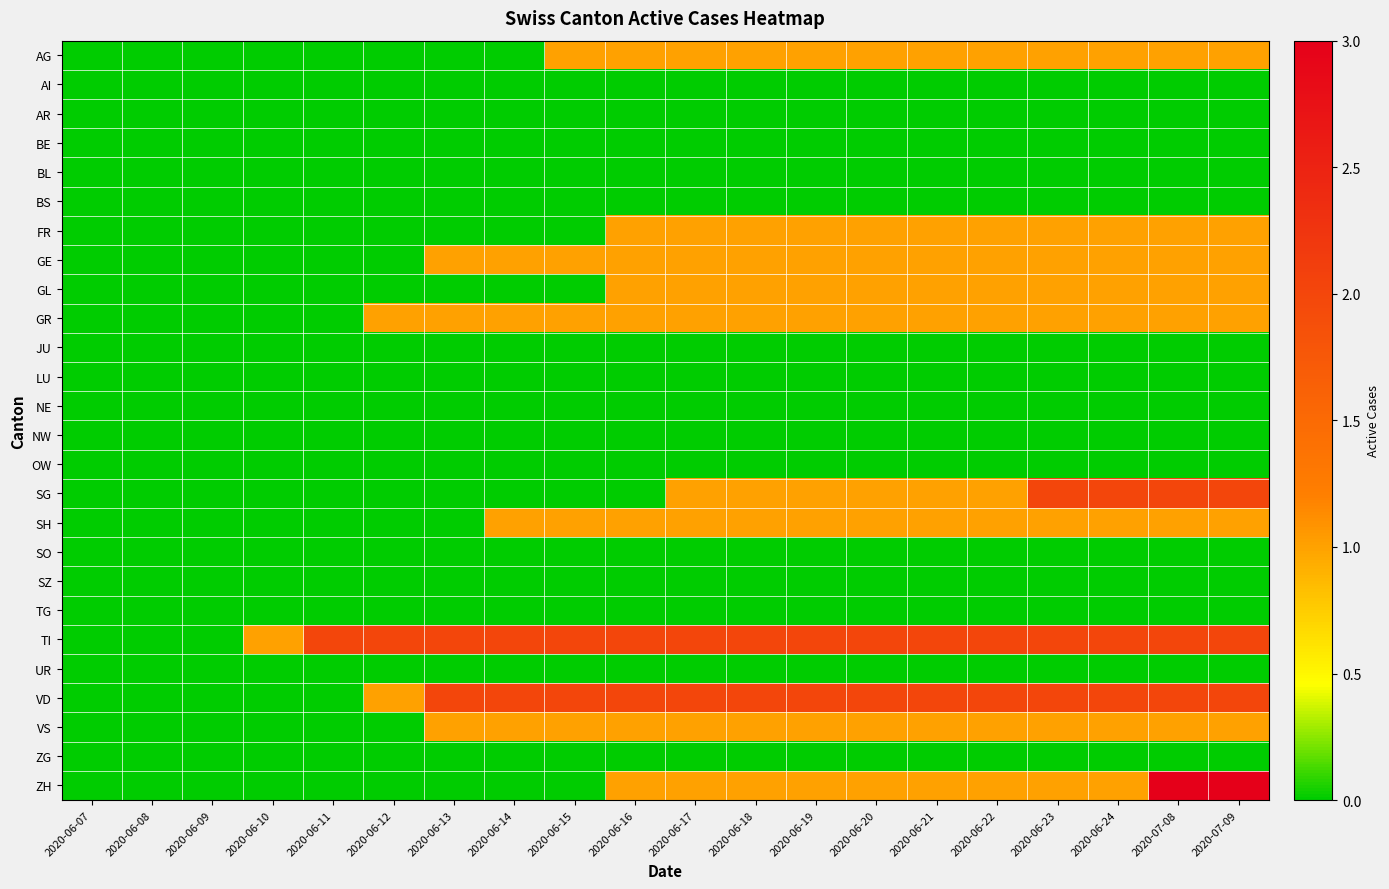

Reading right to left, what are all the values shown in this chart?

AG: 2020-07-09=1	2020-07-08=1	2020-06-24=1	2020-06-23=1	2020-06-22=1	2020-06-21=1	2020-06-20=1	2020-06-19=1	2020-06-18=1	2020-06-17=1	2020-06-16=1	2020-06-15=1	2020-06-14=0	2020-06-13=0	2020-06-12=0	2020-06-11=0	2020-06-10=0	2020-06-09=0	2020-06-08=0	2020-06-07=0
AI: 2020-07-09=0	2020-07-08=0	2020-06-24=0	2020-06-23=0	2020-06-22=0	2020-06-21=0	2020-06-20=0	2020-06-19=0	2020-06-18=0	2020-06-17=0	2020-06-16=0	2020-06-15=0	2020-06-14=0	2020-06-13=0	2020-06-12=0	2020-06-11=0	2020-06-10=0	2020-06-09=0	2020-06-08=0	2020-06-07=0
AR: 2020-07-09=0	2020-07-08=0	2020-06-24=0	2020-06-23=0	2020-06-22=0	2020-06-21=0	2020-06-20=0	2020-06-19=0	2020-06-18=0	2020-06-17=0	2020-06-16=0	2020-06-15=0	2020-06-14=0	2020-06-13=0	2020-06-12=0	2020-06-11=0	2020-06-10=0	2020-06-09=0	2020-06-08=0	2020-06-07=0
BE: 2020-07-09=0	2020-07-08=0	2020-06-24=0	2020-06-23=0	2020-06-22=0	2020-06-21=0	2020-06-20=0	2020-06-19=0	2020-06-18=0	2020-06-17=0	2020-06-16=0	2020-06-15=0	2020-06-14=0	2020-06-13=0	2020-06-12=0	2020-06-11=0	2020-06-10=0	2020-06-09=0	2020-06-08=0	2020-06-07=0
BL: 2020-07-09=0	2020-07-08=0	2020-06-24=0	2020-06-23=0	2020-06-22=0	2020-06-21=0	2020-06-20=0	2020-06-19=0	2020-06-18=0	2020-06-17=0	2020-06-16=0	2020-06-15=0	2020-06-14=0	2020-06-13=0	2020-06-12=0	2020-06-11=0	2020-06-10=0	2020-06-09=0	2020-06-08=0	2020-06-07=0
BS: 2020-07-09=0	2020-07-08=0	2020-06-24=0	2020-06-23=0	2020-06-22=0	2020-06-21=0	2020-06-20=0	2020-06-19=0	2020-06-18=0	2020-06-17=0	2020-06-16=0	2020-06-15=0	2020-06-14=0	2020-06-13=0	2020-06-12=0	2020-06-11=0	2020-06-10=0	2020-06-09=0	2020-06-08=0	2020-06-07=0
FR: 2020-07-09=1	2020-07-08=1	2020-06-24=1	2020-06-23=1	2020-06-22=1	2020-06-21=1	2020-06-20=1	2020-06-19=1	2020-06-18=1	2020-06-17=1	2020-06-16=1	2020-06-15=0	2020-06-14=0	2020-06-13=0	2020-06-12=0	2020-06-11=0	2020-06-10=0	2020-06-09=0	2020-06-08=0	2020-06-07=0
GE: 2020-07-09=1	2020-07-08=1	2020-06-24=1	2020-06-23=1	2020-06-22=1	2020-06-21=1	2020-06-20=1	2020-06-19=1	2020-06-18=1	2020-06-17=1	2020-06-16=1	2020-06-15=1	2020-06-14=1	2020-06-13=1	2020-06-12=0	2020-06-11=0	2020-06-10=0	2020-06-09=0	2020-06-08=0	2020-06-07=0
GL: 2020-07-09=1	2020-07-08=1	2020-06-24=1	2020-06-23=1	2020-06-22=1	2020-06-21=1	2020-06-20=1	2020-06-19=1	2020-06-18=1	2020-06-17=1	2020-06-16=1	2020-06-15=0	2020-06-14=0	2020-06-13=0	2020-06-12=0	2020-06-11=0	2020-06-10=0	2020-06-09=0	2020-06-08=0	2020-06-07=0
GR: 2020-07-09=1	2020-07-08=1	2020-06-24=1	2020-06-23=1	2020-06-22=1	2020-06-21=1	2020-06-20=1	2020-06-19=1	2020-06-18=1	2020-06-17=1	2020-06-16=1	2020-06-15=1	2020-06-14=1	2020-06-13=1	2020-06-12=1	2020-06-11=0	2020-06-10=0	2020-06-09=0	2020-06-08=0	2020-06-07=0
JU: 2020-07-09=0	2020-07-08=0	2020-06-24=0	2020-06-23=0	2020-06-22=0	2020-06-21=0	2020-06-20=0	2020-06-19=0	2020-06-18=0	2020-06-17=0	2020-06-16=0	2020-06-15=0	2020-06-14=0	2020-06-13=0	2020-06-12=0	2020-06-11=0	2020-06-10=0	2020-06-09=0	2020-06-08=0	2020-06-07=0
LU: 2020-07-09=0	2020-07-08=0	2020-06-24=0	2020-06-23=0	2020-06-22=0	2020-06-21=0	2020-06-20=0	2020-06-19=0	2020-06-18=0	2020-06-17=0	2020-06-16=0	2020-06-15=0	2020-06-14=0	2020-06-13=0	2020-06-12=0	2020-06-11=0	2020-06-10=0	2020-06-09=0	2020-06-08=0	2020-06-07=0
NE: 2020-07-09=0	2020-07-08=0	2020-06-24=0	2020-06-23=0	2020-06-22=0	2020-06-21=0	2020-06-20=0	2020-06-19=0	2020-06-18=0	2020-06-17=0	2020-06-16=0	2020-06-15=0	2020-06-14=0	2020-06-13=0	2020-06-12=0	2020-06-11=0	2020-06-10=0	2020-06-09=0	2020-06-08=0	2020-06-07=0
NW: 2020-07-09=0	2020-07-08=0	2020-06-24=0	2020-06-23=0	2020-06-22=0	2020-06-21=0	2020-06-20=0	2020-06-19=0	2020-06-18=0	2020-06-17=0	2020-06-16=0	2020-06-15=0	2020-06-14=0	2020-06-13=0	2020-06-12=0	2020-06-11=0	2020-06-10=0	2020-06-09=0	2020-06-08=0	2020-06-07=0
OW: 2020-07-09=0	2020-07-08=0	2020-06-24=0	2020-06-23=0	2020-06-22=0	2020-06-21=0	2020-06-20=0	2020-06-19=0	2020-06-18=0	2020-06-17=0	2020-06-16=0	2020-06-15=0	2020-06-14=0	2020-06-13=0	2020-06-12=0	2020-06-11=0	2020-06-10=0	2020-06-09=0	2020-06-08=0	2020-06-07=0
SG: 2020-07-09=2	2020-07-08=2	2020-06-24=2	2020-06-23=2	2020-06-22=1	2020-06-21=1	2020-06-20=1	2020-06-19=1	2020-06-18=1	2020-06-17=1	2020-06-16=0	2020-06-15=0	2020-06-14=0	2020-06-13=0	2020-06-12=0	2020-06-11=0	2020-06-10=0	2020-06-09=0	2020-06-08=0	2020-06-07=0
SH: 2020-07-09=1	2020-07-08=1	2020-06-24=1	2020-06-23=1	2020-06-22=1	2020-06-21=1	2020-06-20=1	2020-06-19=1	2020-06-18=1	2020-06-17=1	2020-06-16=1	2020-06-15=1	2020-06-14=1	2020-06-13=0	2020-06-12=0	2020-06-11=0	2020-06-10=0	2020-06-09=0	2020-06-08=0	2020-06-07=0
SO: 2020-07-09=0	2020-07-08=0	2020-06-24=0	2020-06-23=0	2020-06-22=0	2020-06-21=0	2020-06-20=0	2020-06-19=0	2020-06-18=0	2020-06-17=0	2020-06-16=0	2020-06-15=0	2020-06-14=0	2020-06-13=0	2020-06-12=0	2020-06-11=0	2020-06-10=0	2020-06-09=0	2020-06-08=0	2020-06-07=0
SZ: 2020-07-09=0	2020-07-08=0	2020-06-24=0	2020-06-23=0	2020-06-22=0	2020-06-21=0	2020-06-20=0	2020-06-19=0	2020-06-18=0	2020-06-17=0	2020-06-16=0	2020-06-15=0	2020-06-14=0	2020-06-13=0	2020-06-12=0	2020-06-11=0	2020-06-10=0	2020-06-09=0	2020-06-08=0	2020-06-07=0
TG: 2020-07-09=0	2020-07-08=0	2020-06-24=0	2020-06-23=0	2020-06-22=0	2020-06-21=0	2020-06-20=0	2020-06-19=0	2020-06-18=0	2020-06-17=0	2020-06-16=0	2020-06-15=0	2020-06-14=0	2020-06-13=0	2020-06-12=0	2020-06-11=0	2020-06-10=0	2020-06-09=0	2020-06-08=0	2020-06-07=0
TI: 2020-07-09=2	2020-07-08=2	2020-06-24=2	2020-06-23=2	2020-06-22=2	2020-06-21=2	2020-06-20=2	2020-06-19=2	2020-06-18=2	2020-06-17=2	2020-06-16=2	2020-06-15=2	2020-06-14=2	2020-06-13=2	2020-06-12=2	2020-06-11=2	2020-06-10=1	2020-06-09=0	2020-06-08=0	2020-06-07=0
UR: 2020-07-09=0	2020-07-08=0	2020-06-24=0	2020-06-23=0	2020-06-22=0	2020-06-21=0	2020-06-20=0	2020-06-19=0	2020-06-18=0	2020-06-17=0	2020-06-16=0	2020-06-15=0	2020-06-14=0	2020-06-13=0	2020-06-12=0	2020-06-11=0	2020-06-10=0	2020-06-09=0	2020-06-08=0	2020-06-07=0
VD: 2020-07-09=2	2020-07-08=2	2020-06-24=2	2020-06-23=2	2020-06-22=2	2020-06-21=2	2020-06-20=2	2020-06-19=2	2020-06-18=2	2020-06-17=2	2020-06-16=2	2020-06-15=2	2020-06-14=2	2020-06-13=2	2020-06-12=1	2020-06-11=0	2020-06-10=0	2020-06-09=0	2020-06-08=0	2020-06-07=0
VS: 2020-07-09=1	2020-07-08=1	2020-06-24=1	2020-06-23=1	2020-06-22=1	2020-06-21=1	2020-06-20=1	2020-06-19=1	2020-06-18=1	2020-06-17=1	2020-06-16=1	2020-06-15=1	2020-06-14=1	2020-06-13=1	2020-06-12=0	2020-06-11=0	2020-06-10=0	2020-06-09=0	2020-06-08=0	2020-06-07=0
ZG: 2020-07-09=0	2020-07-08=0	2020-06-24=0	2020-06-23=0	2020-06-22=0	2020-06-21=0	2020-06-20=0	2020-06-19=0	2020-06-18=0	2020-06-17=0	2020-06-16=0	2020-06-15=0	2020-06-14=0	2020-06-13=0	2020-06-12=0	2020-06-11=0	2020-06-10=0	2020-06-09=0	2020-06-08=0	2020-06-07=0
ZH: 2020-07-09=3	2020-07-08=3	2020-06-24=1	2020-06-23=1	2020-06-22=1	2020-06-21=1	2020-06-20=1	2020-06-19=1	2020-06-18=1	2020-06-17=1	2020-06-16=1	2020-06-15=0	2020-06-14=0	2020-06-13=0	2020-06-12=0	2020-06-11=0	2020-06-10=0	2020-06-09=0	2020-06-08=0	2020-06-07=0